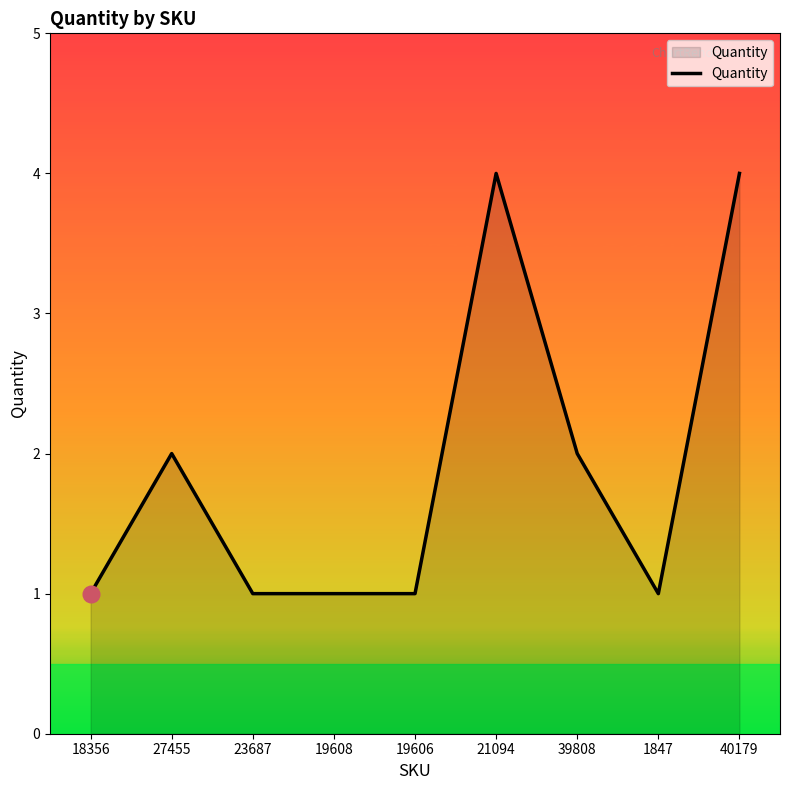

What position from the right is 40179?

1